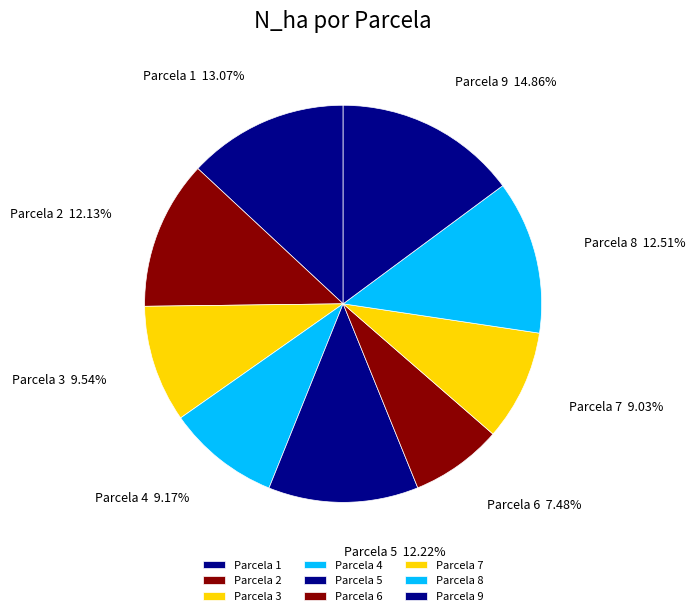

How many segments does this pie chart have?

9